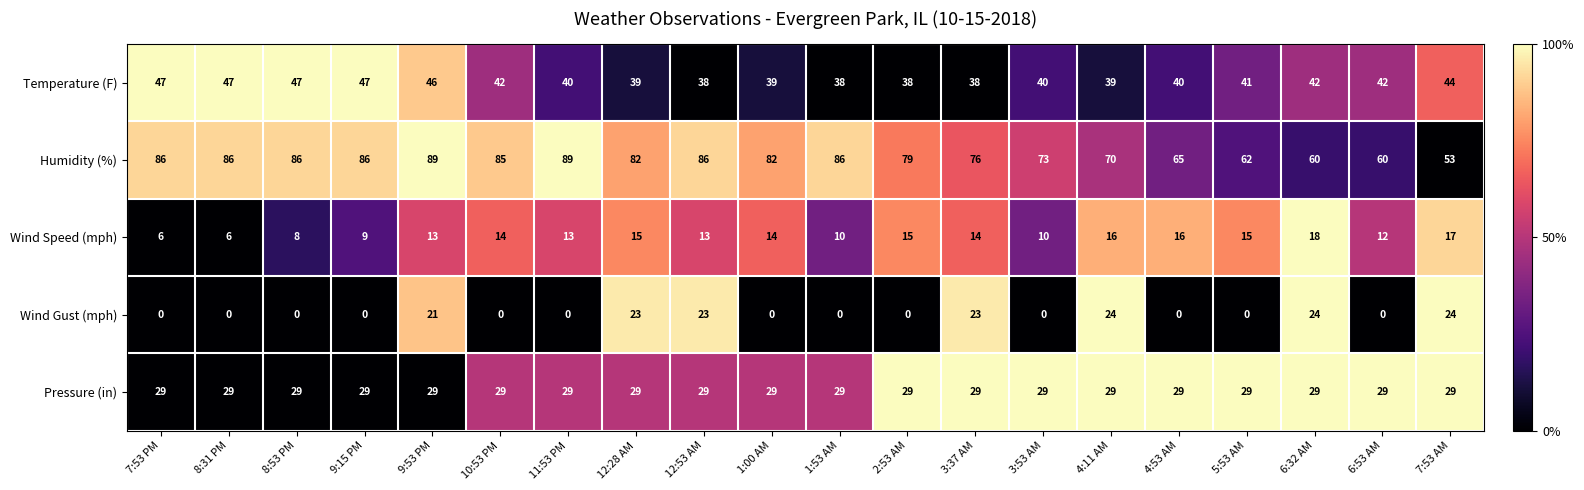

The value of Temperature (F) at 6:32 AM is 42. True or false?

True